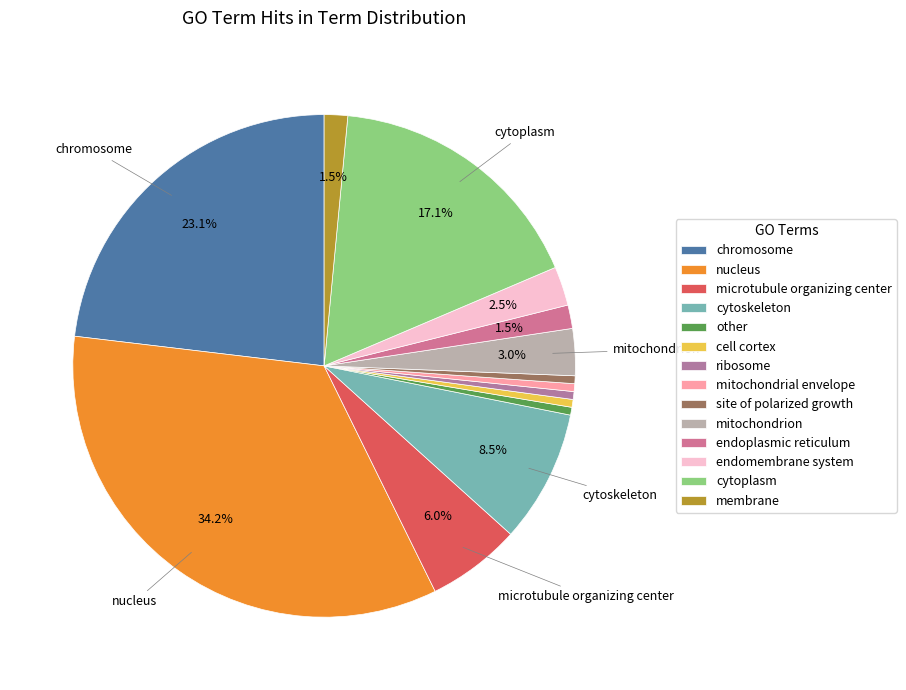

Which has a higher value, mitochondrial envelope or nucleus?

nucleus